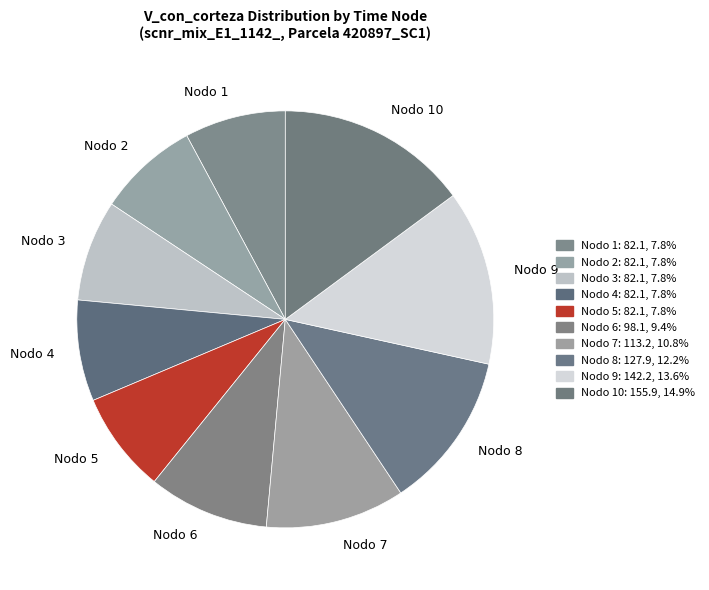

Approximately how many times larger is the value at Nodo 1 compared to Nodo 3?

1.0